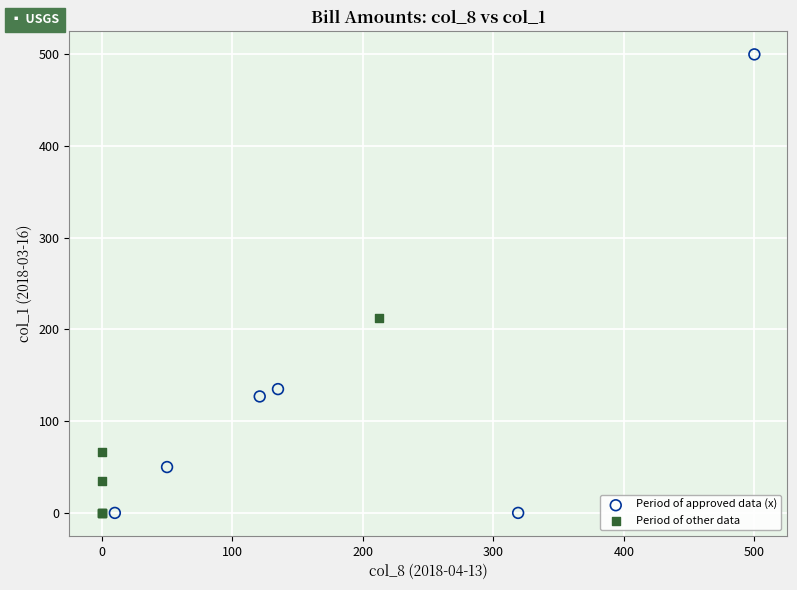

What are all the series names shown in the legend?

Period of approved data (x), Period of other data